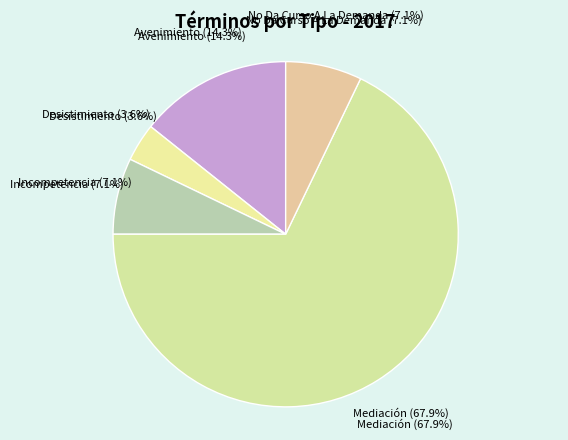

What percentage is the Incompetencia slice, to the nearest percent?

7%